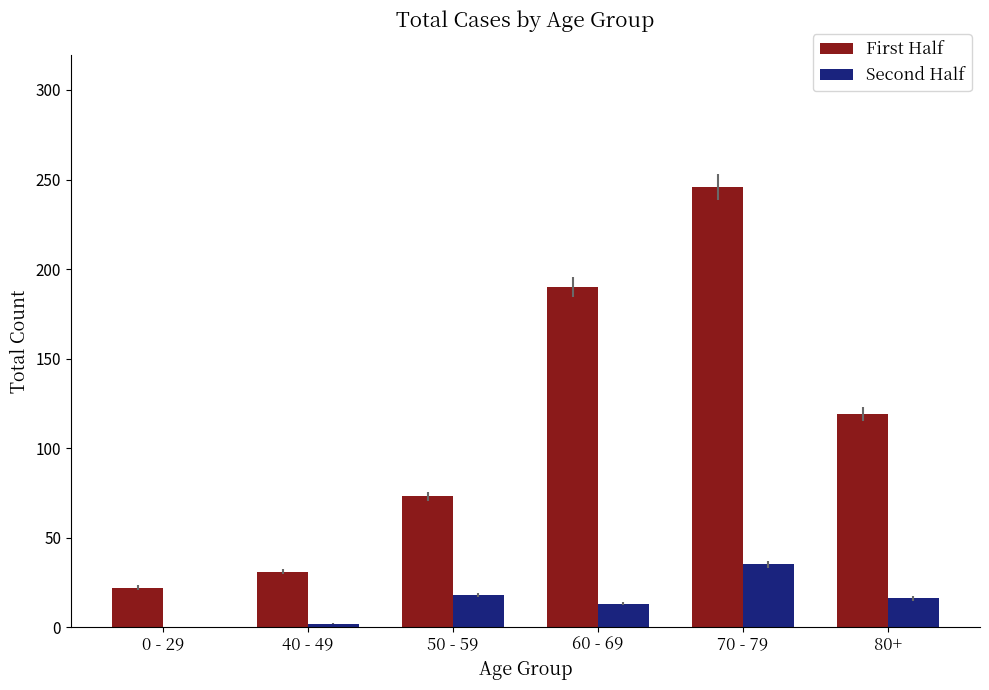

True or false: Second Half has a value of -12 at 0 - 29.

False